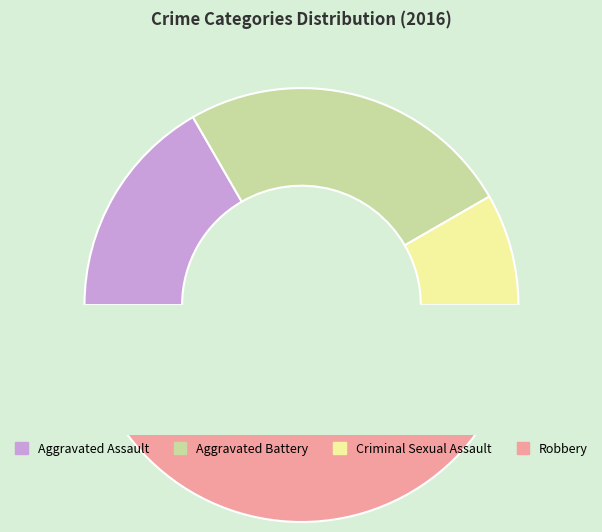

Which slice is the smallest?

Criminal Sexual Assault